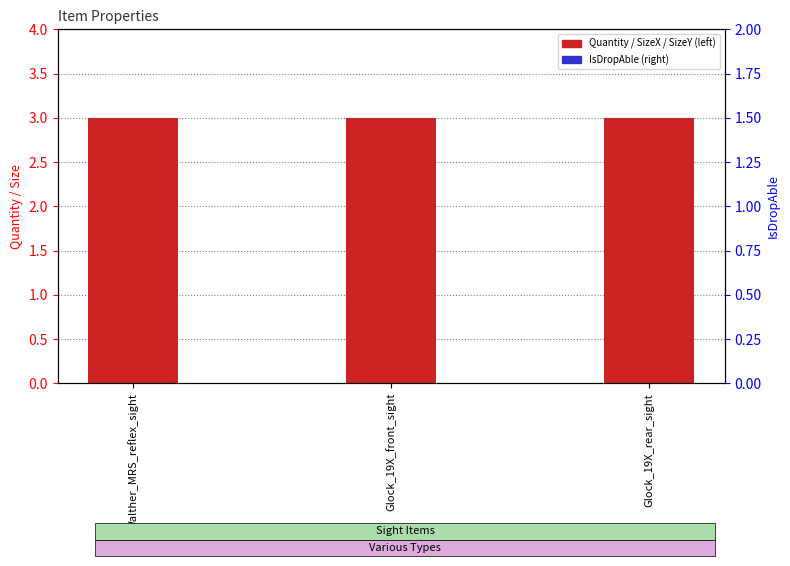

Which label corresponds to the smallest value in the chart?

Walther_MRS_reflex_sight